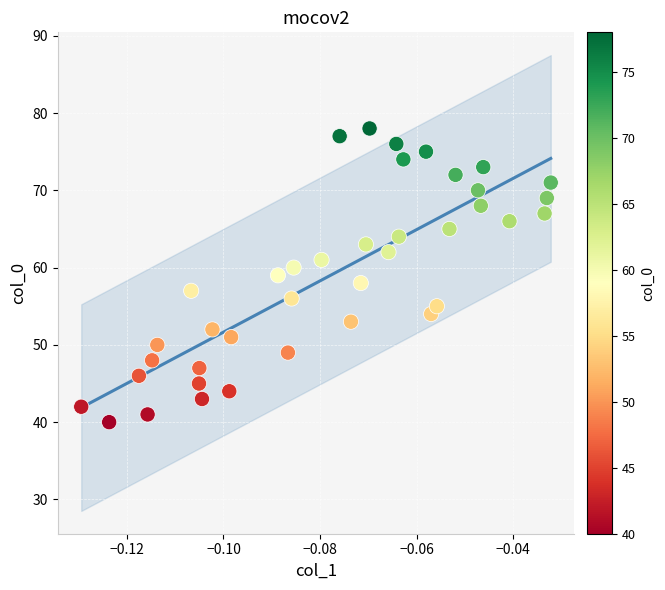

What is the range of Y values (max minus min)?

38